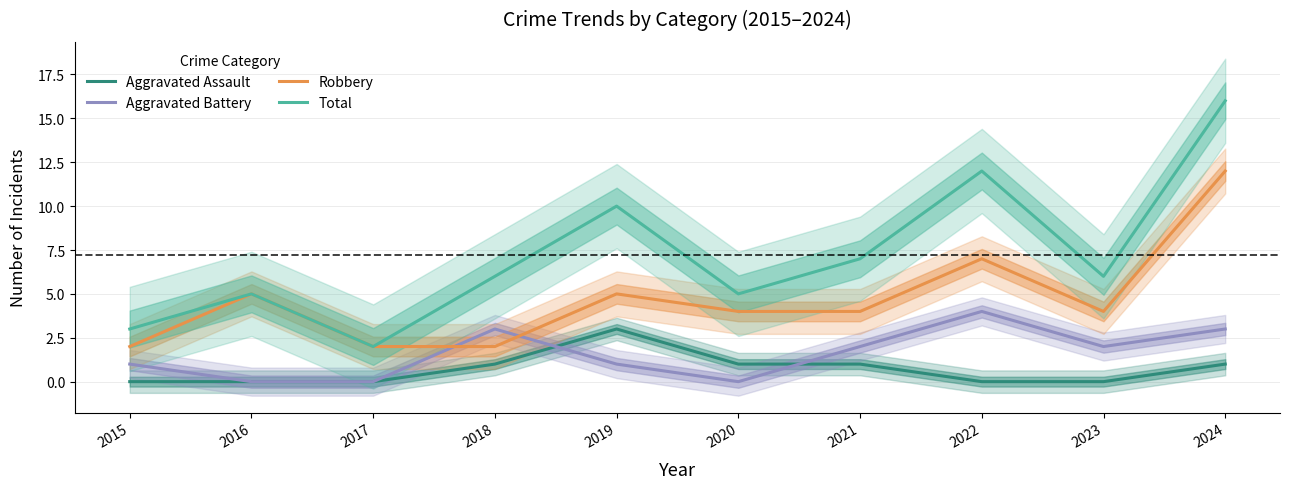

Between 2018 and 2021, which series saw the biggest shift?

Robbery